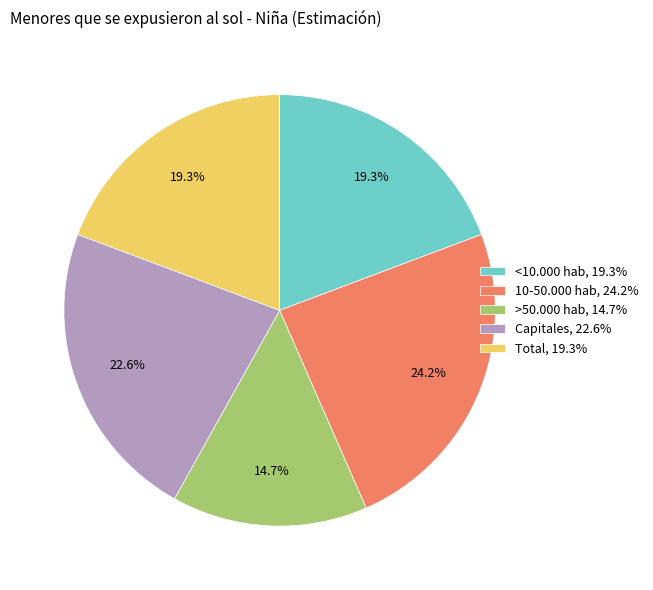

To the nearest percent, what portion does Capitales represent?

23%